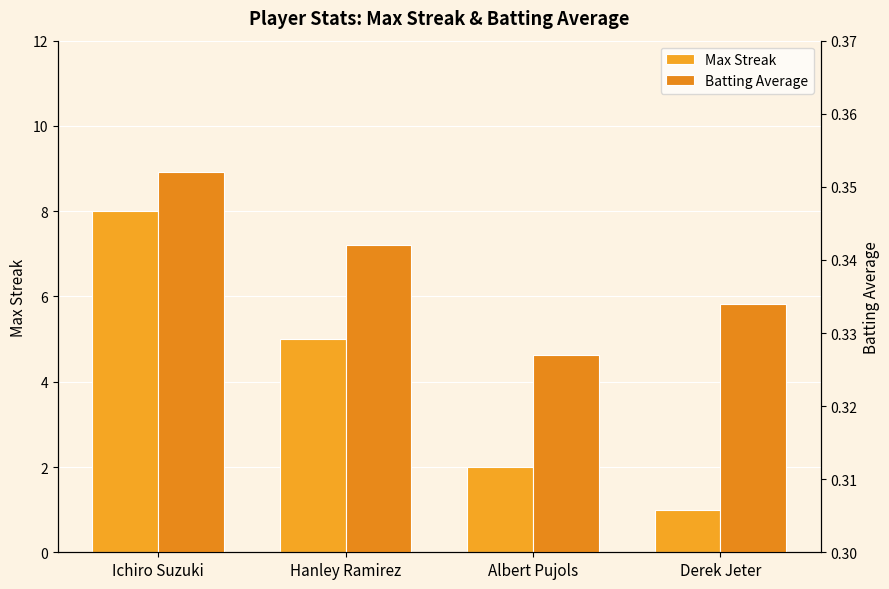

What are all the series names shown in the legend?

Max Streak, Batting Average